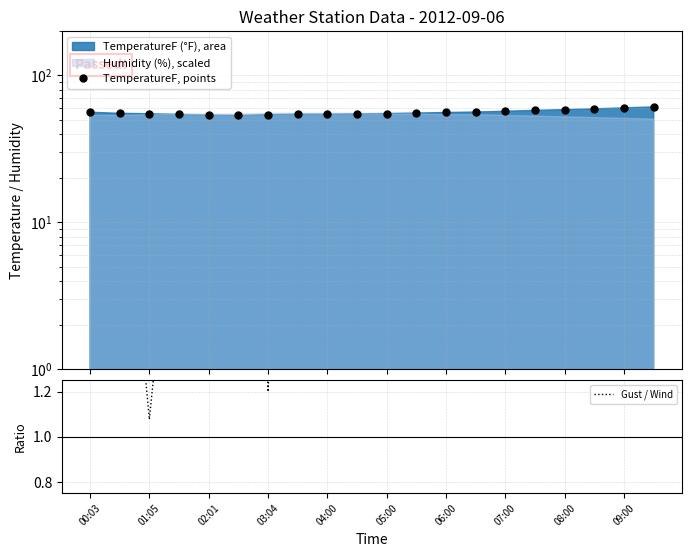

The value of Gust / Wind at 01:05 is 1.1. True or false?

True